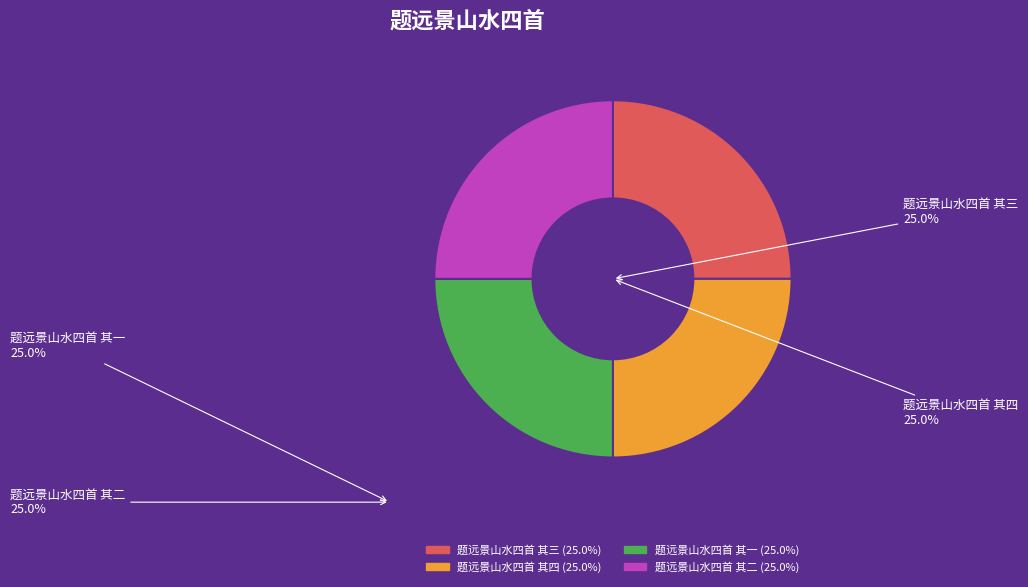

What is the ratio of the value at 题远景山水四首 其一 to the value at 题远景山水四首 其四?

1.0